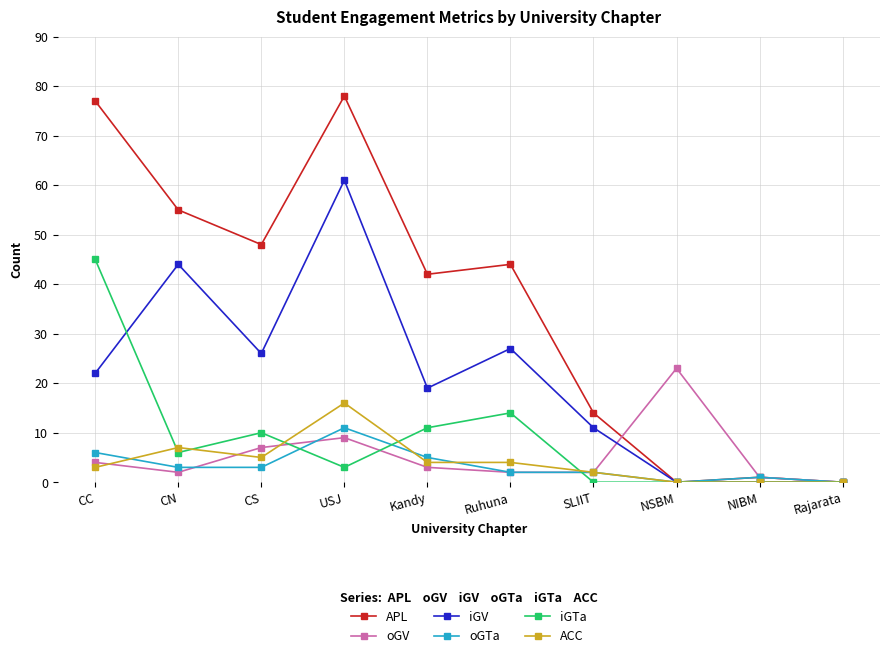

List the series in order of their peak value, lowest first.

oGTa, ACC, oGV, iGTa, iGV, APL